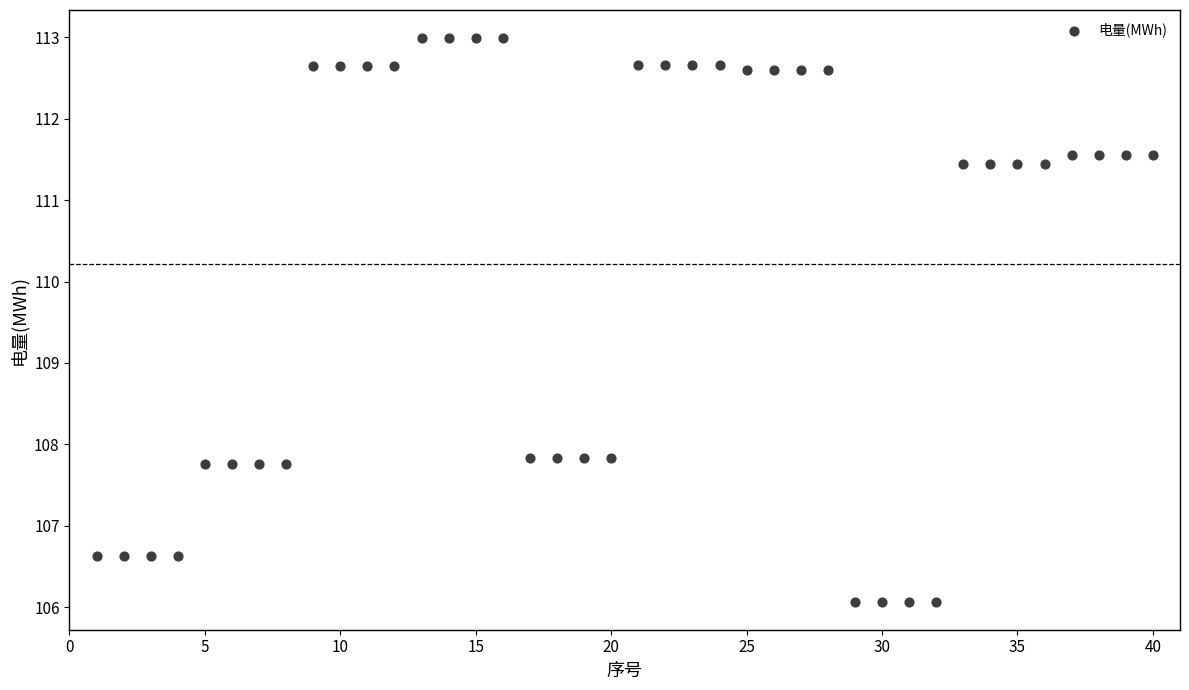

What is the range of X values (max minus min)?

39.0